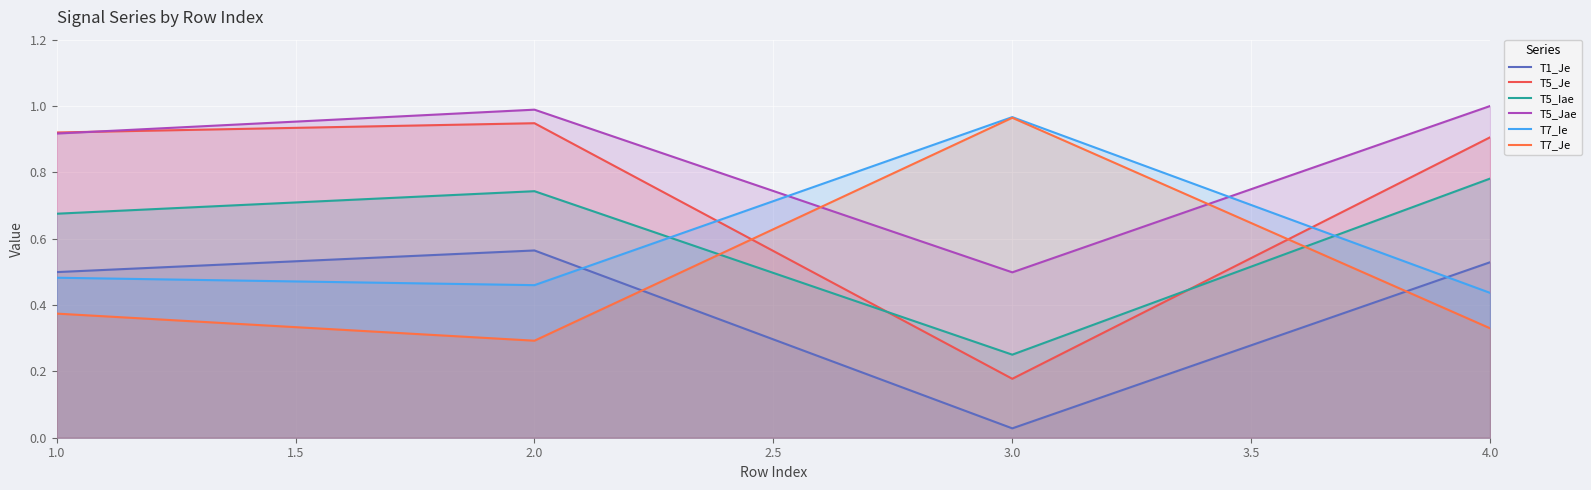

How many lines are shown in the chart?

6